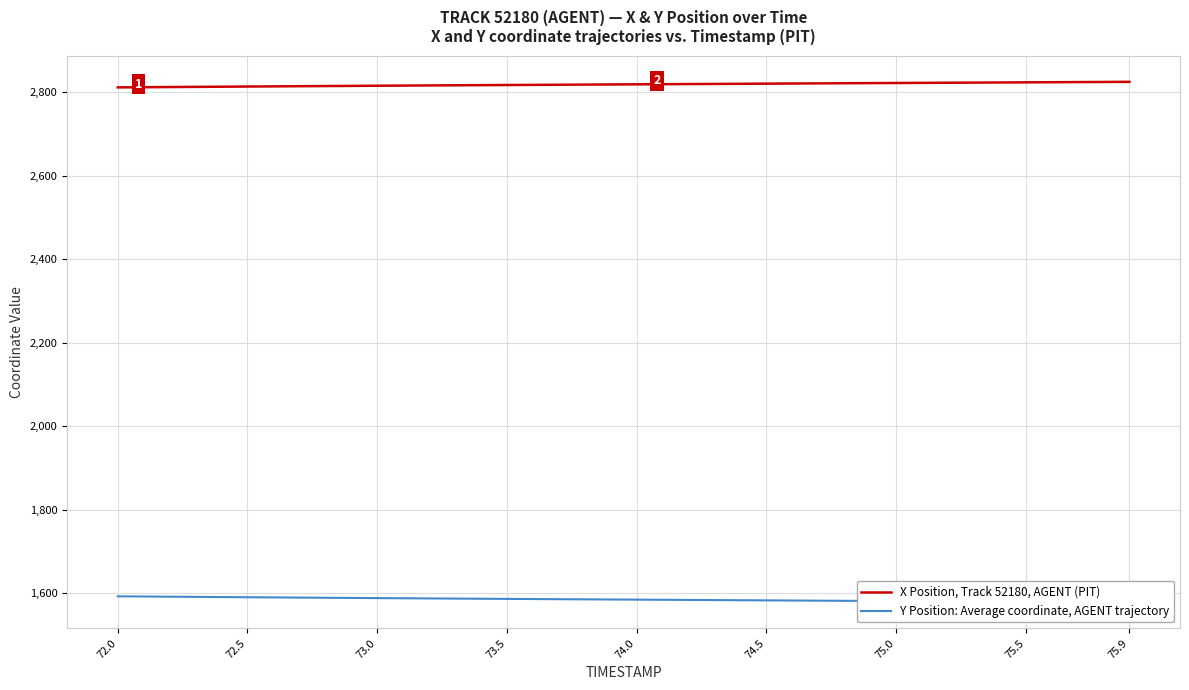

Which series has the largest total across all categories?

X Position, Track 52180, AGENT (PIT)